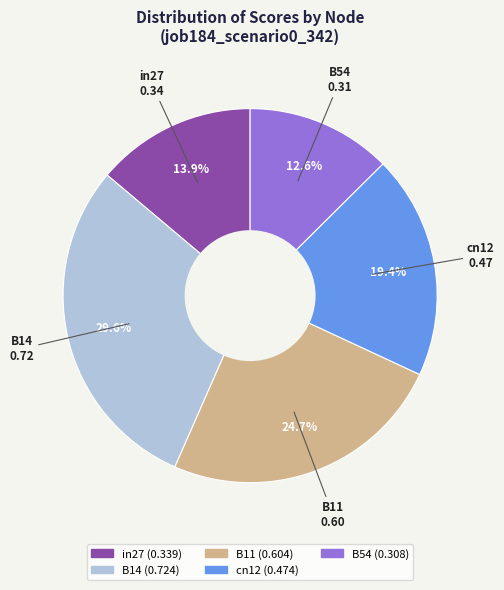

What percentage is the B11 slice, to the nearest percent?

25%